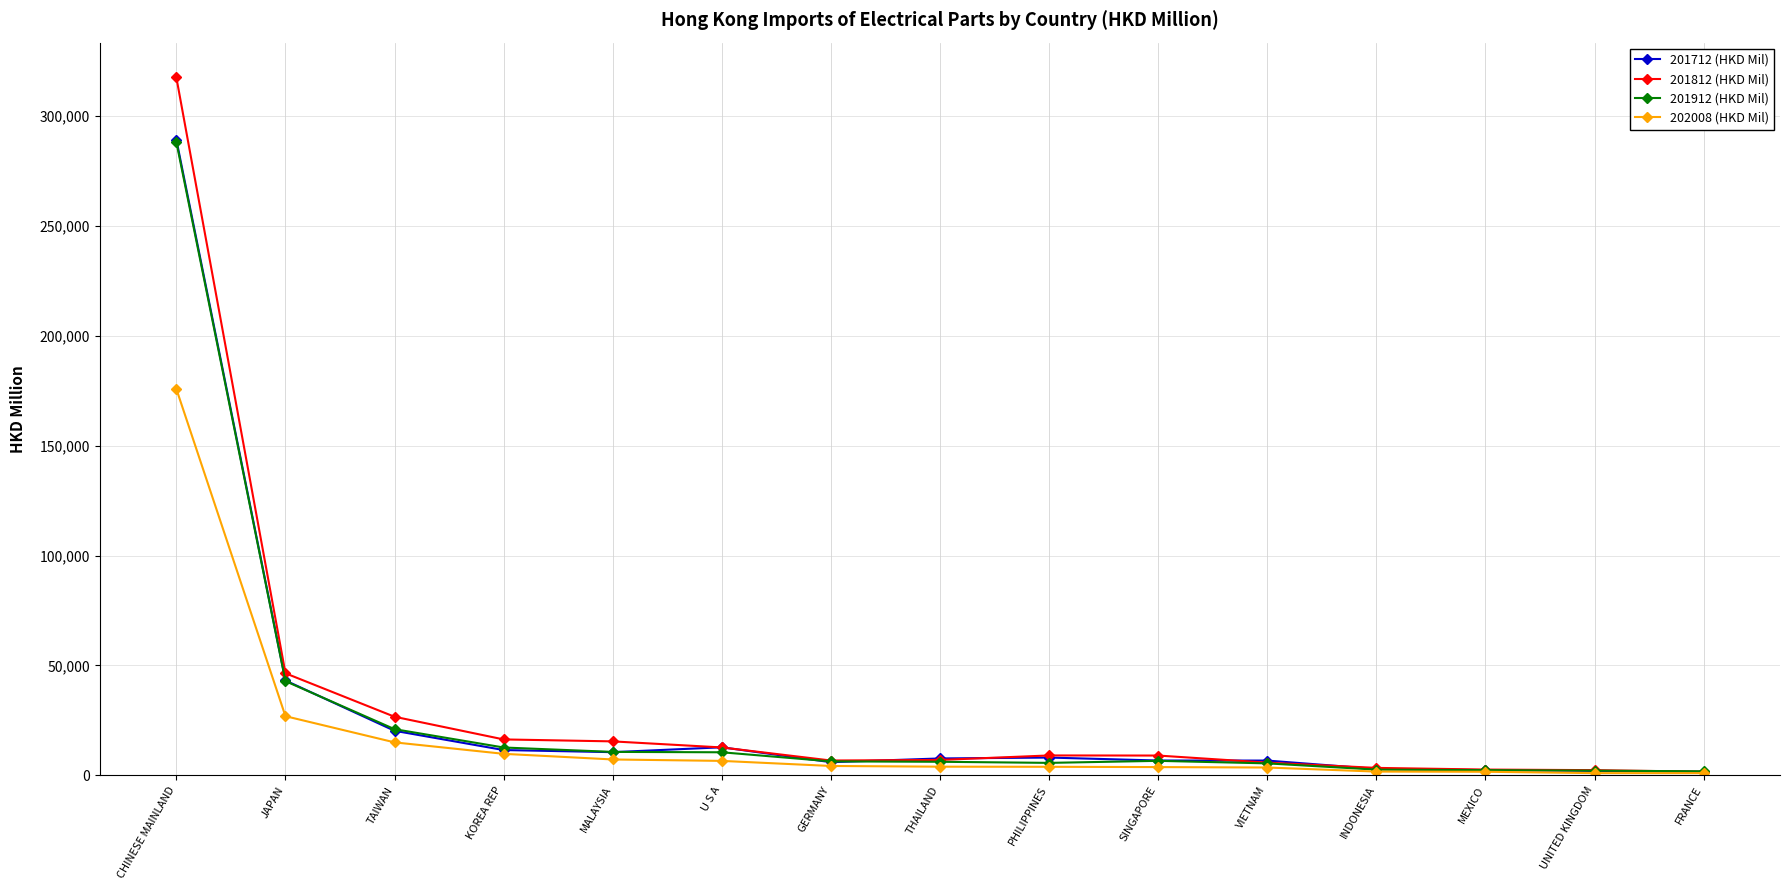

The 202008 (HKD Mil) series shows 26903.2 at JAPAN. True or false?

True